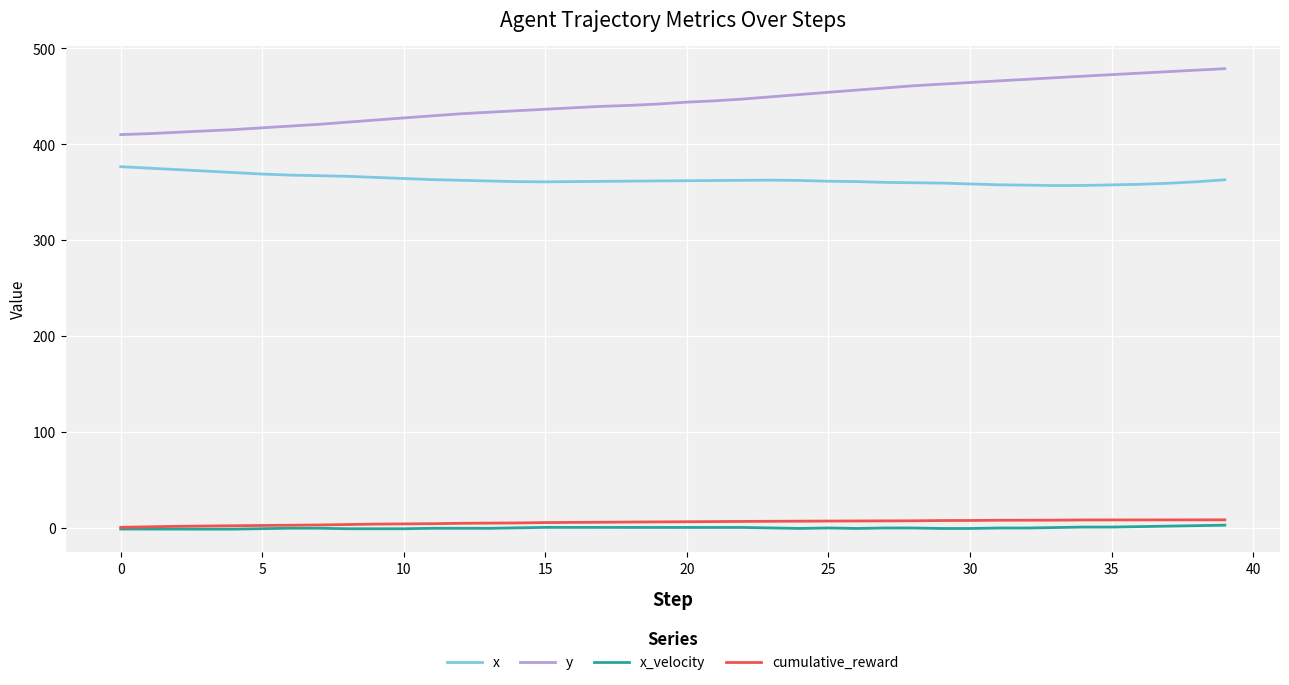

How many series are shown in this chart?

4